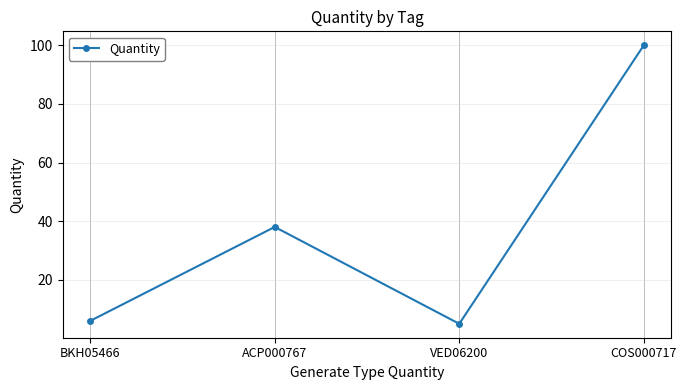

True or false: the data shows 6.0 at BKH05466.

True